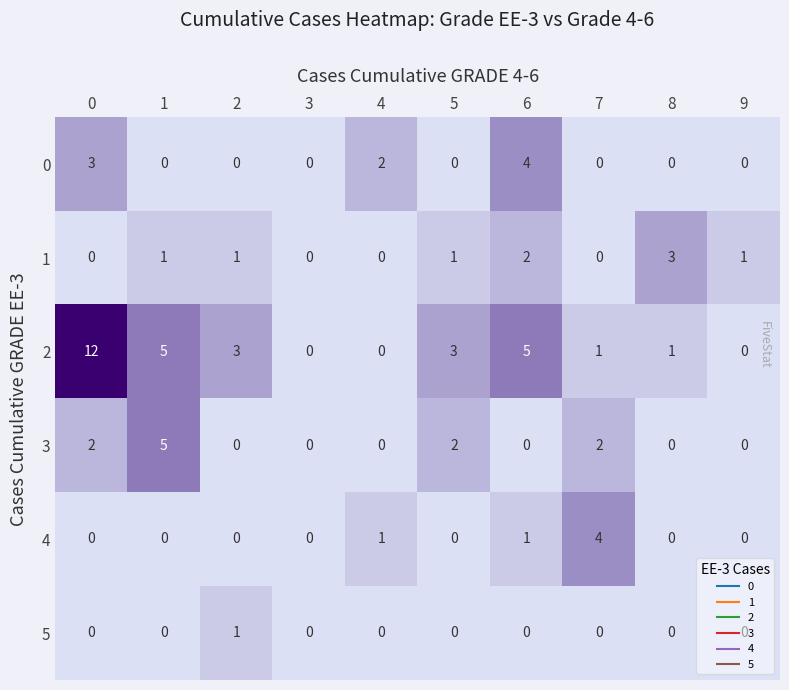

Which series changed the most between 0 and 5?

2